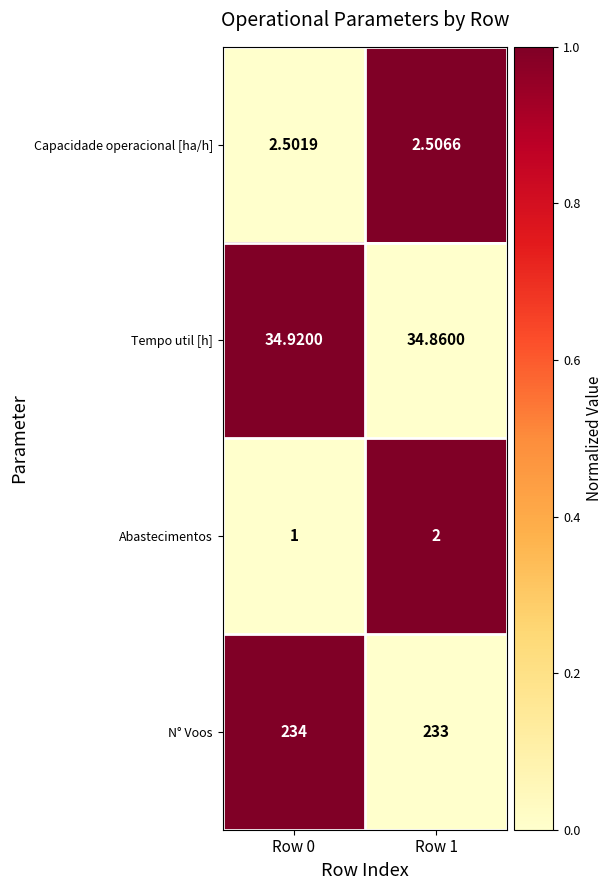

How many data points does each series have?

2